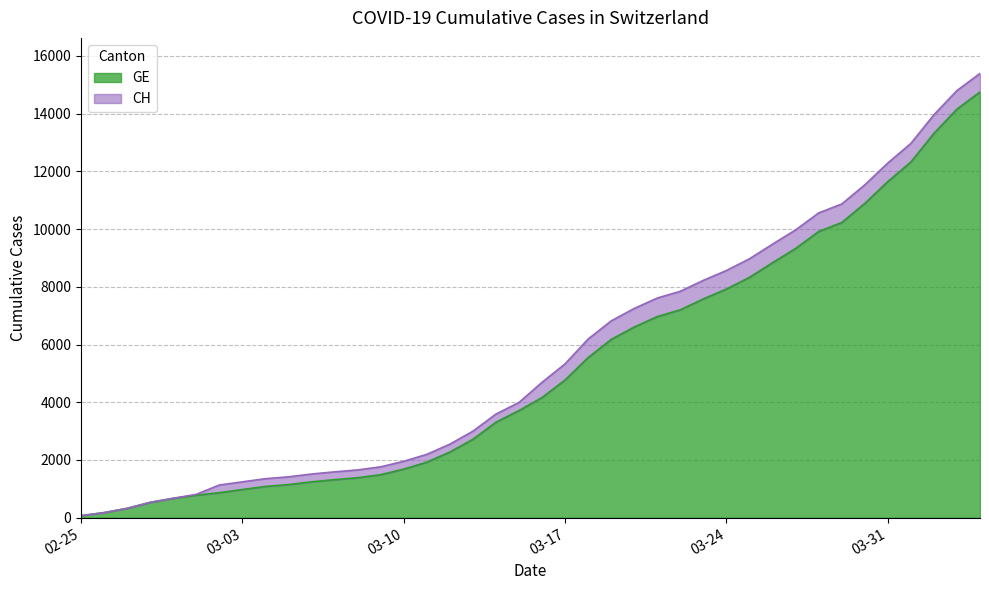

What is the highest value of the GE series?

14748